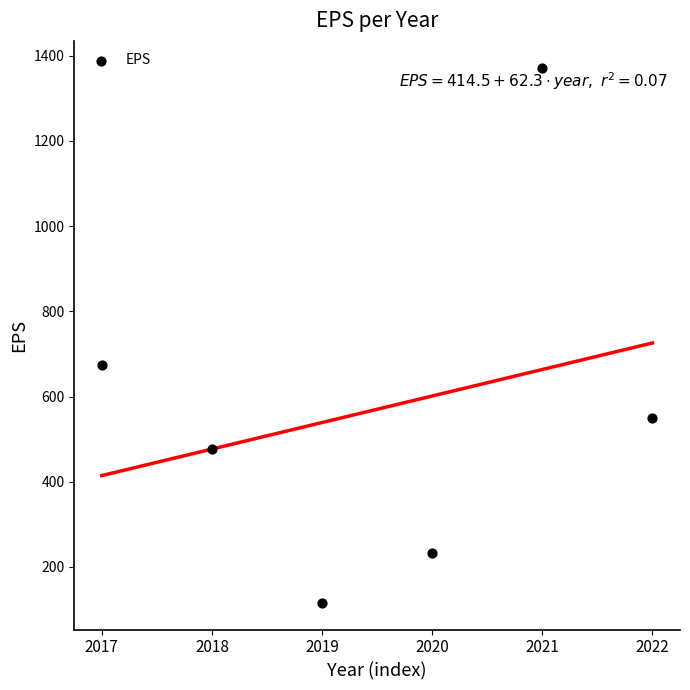

What Y value in the scatter plot is closest to 744?

673